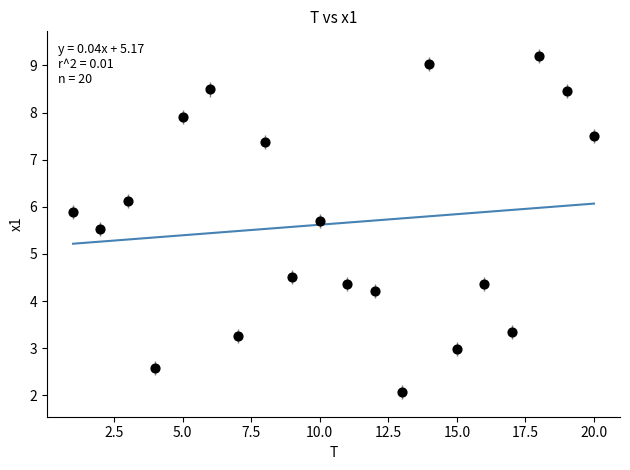

What is the range of X values (max minus min)?

19.0